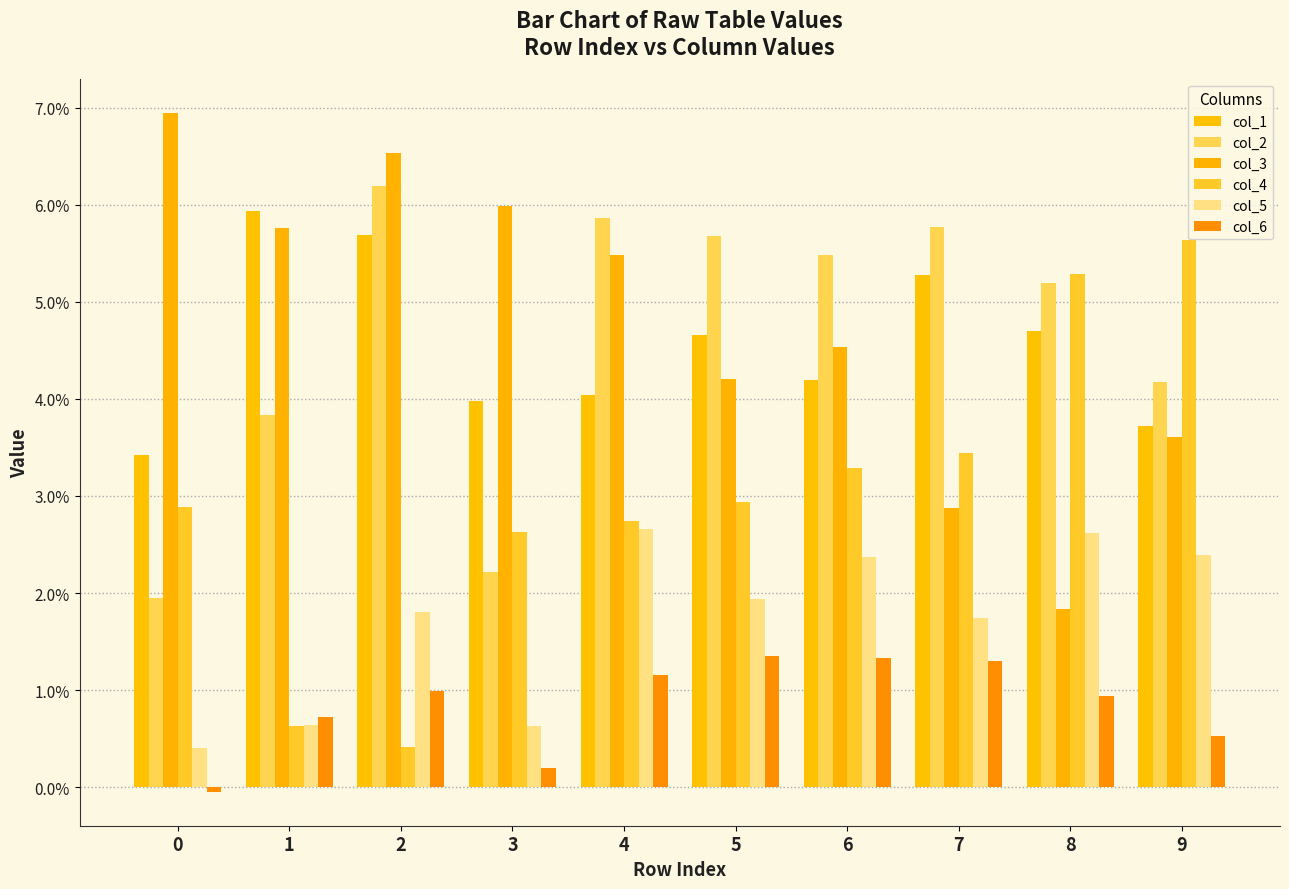

Which series has the largest total across all categories?

col_3